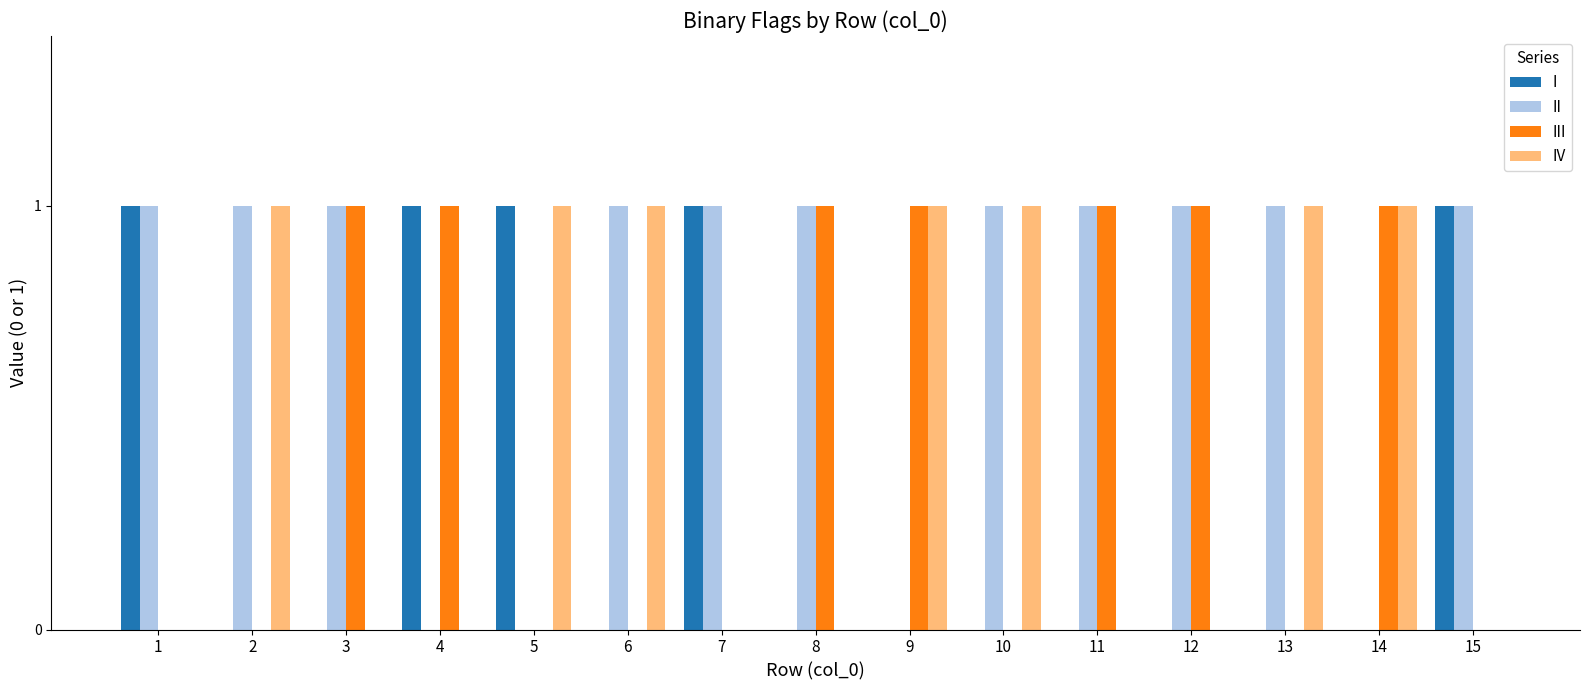

What is the total value across all series at 13?

2